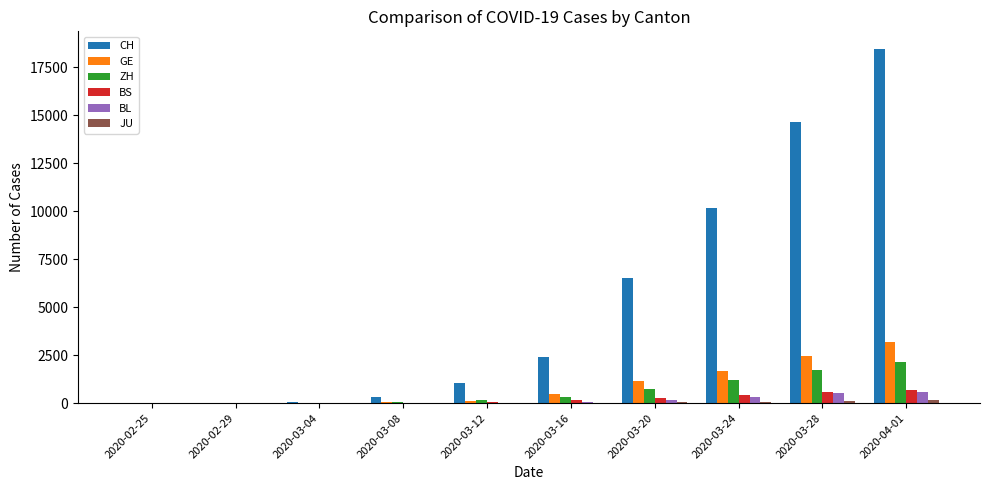

At which category does the chart reach its peak across all series?

2020-04-01